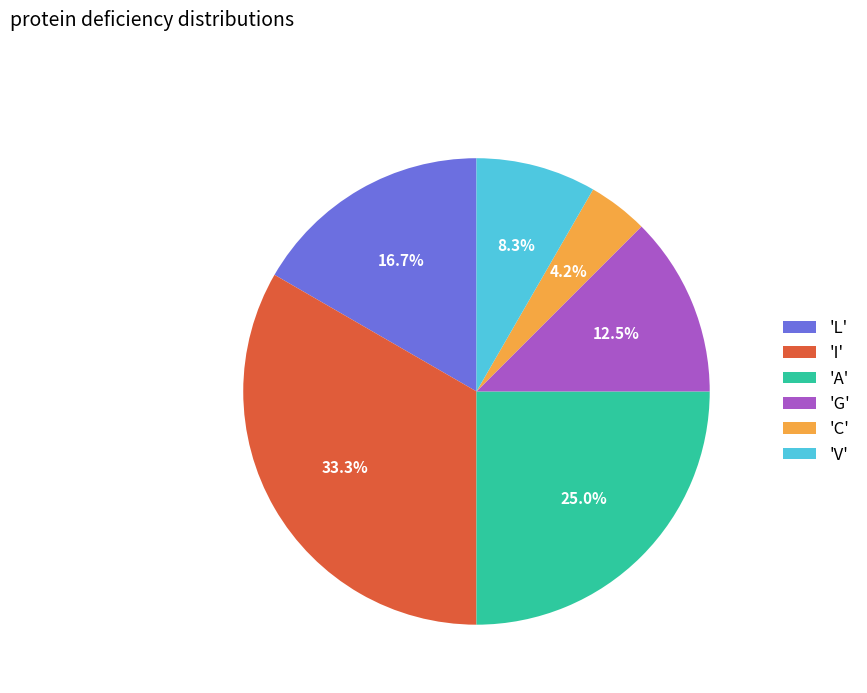

What percentage is NOT represented by 'G'?

87.5%